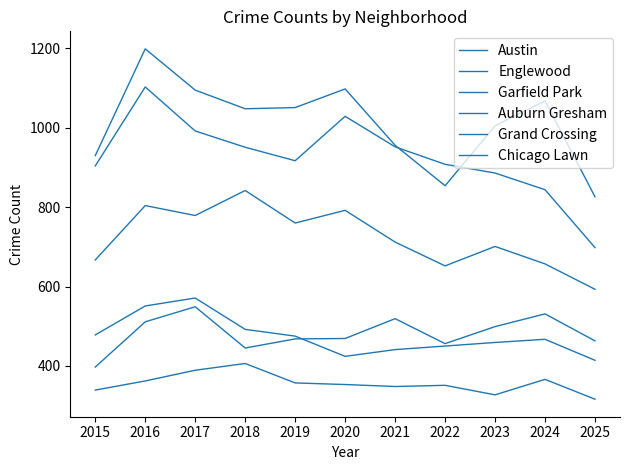

What is the spread (max minus min) of values at 2017?

706